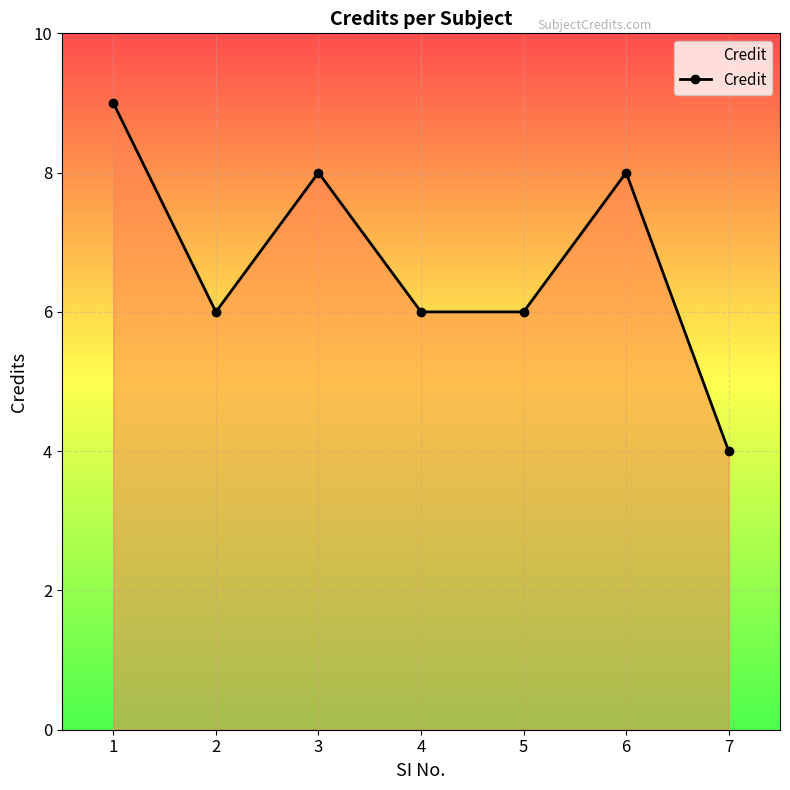

How many points are higher than both their immediate neighbors (excluding endpoints)?

2